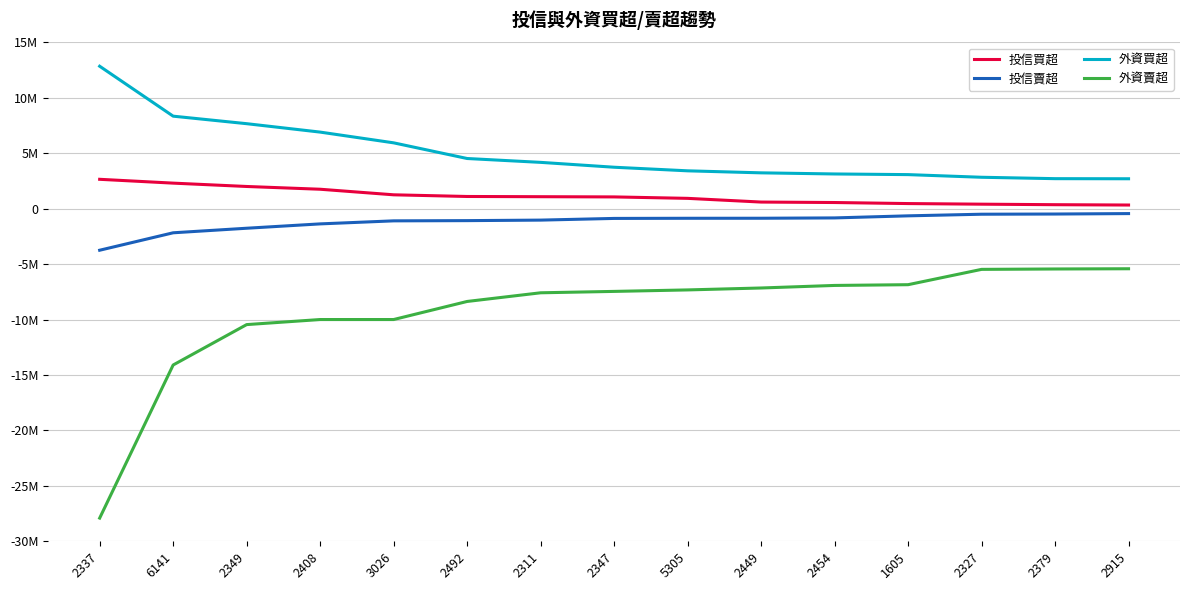

True or false: 投信買超 and 外資賣超 intersect in this chart.

False